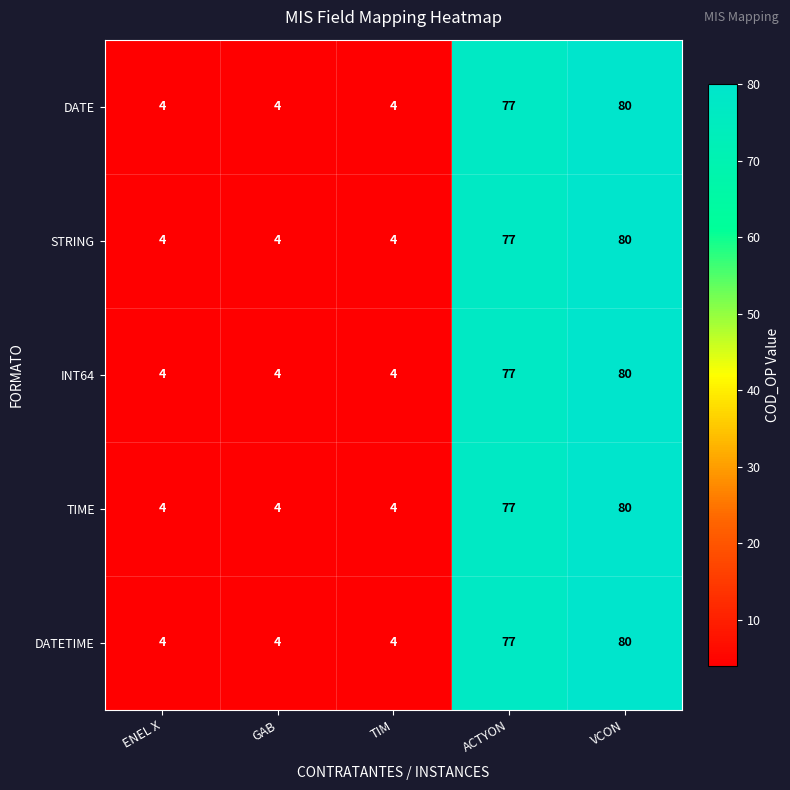

Is it true that DATETIME equals 4 at TIM?

True